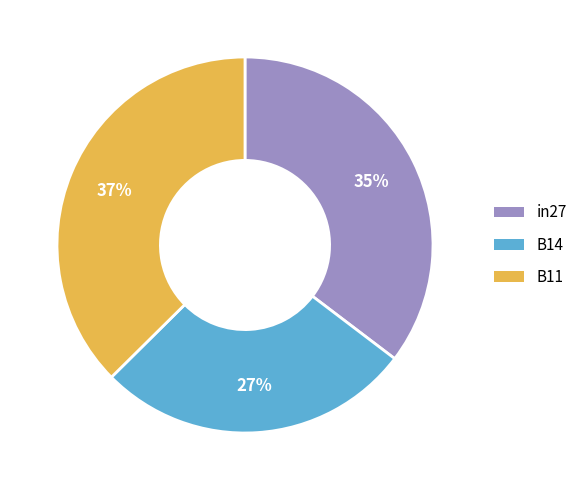

Is it true that B14 is 27% of the pie?

True